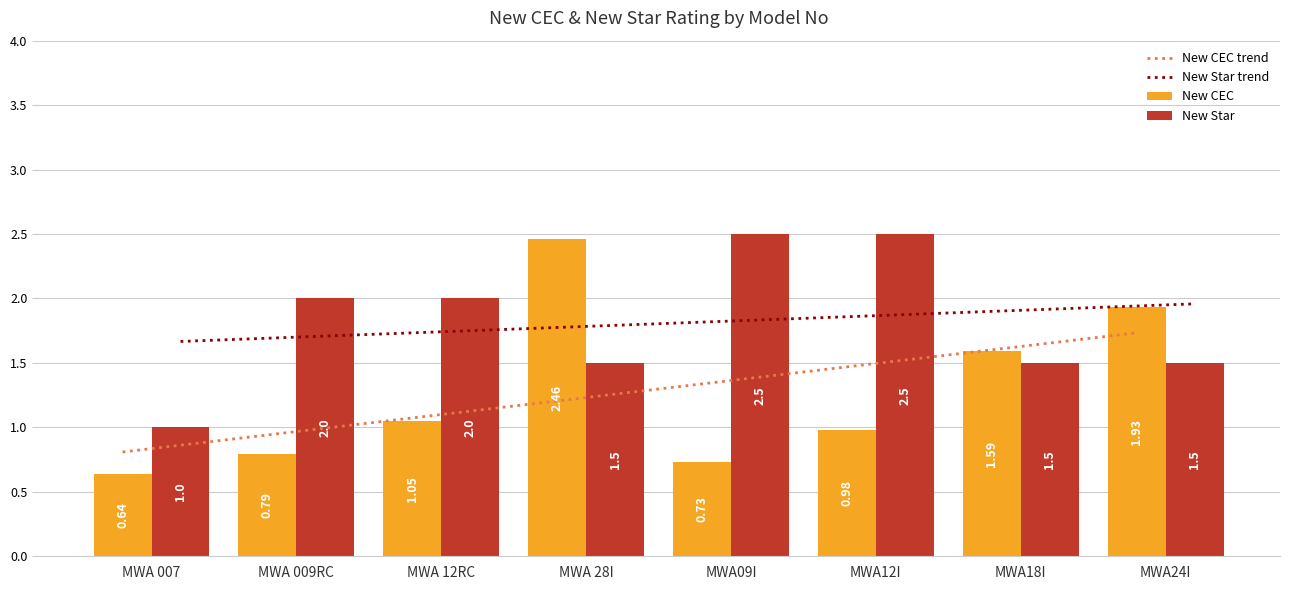

What is the average value of the New CEC series?

1.3